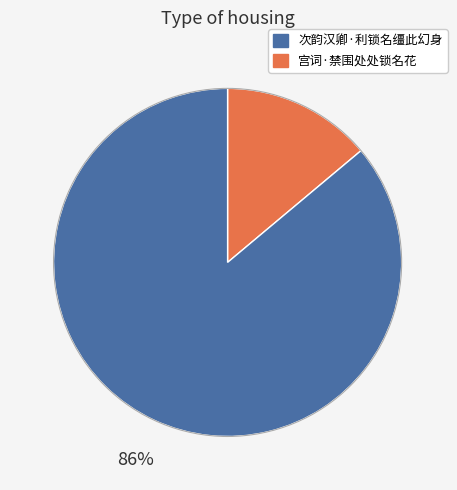

Is there a majority slice in this chart?

Yes